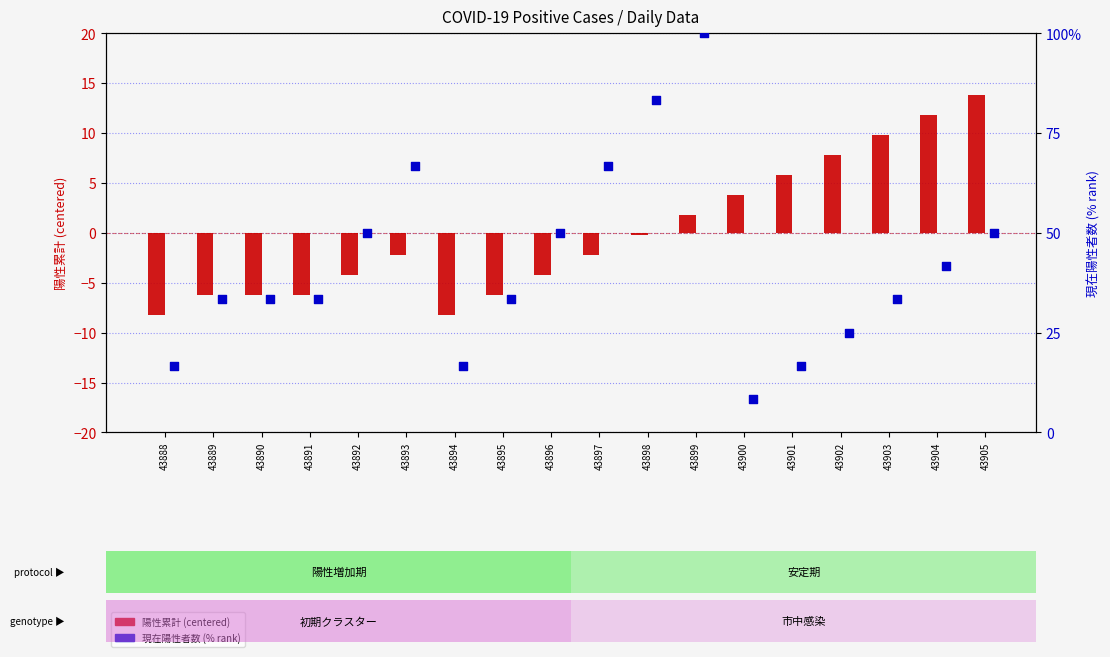

What is the total value across all series at 43890?

27.1